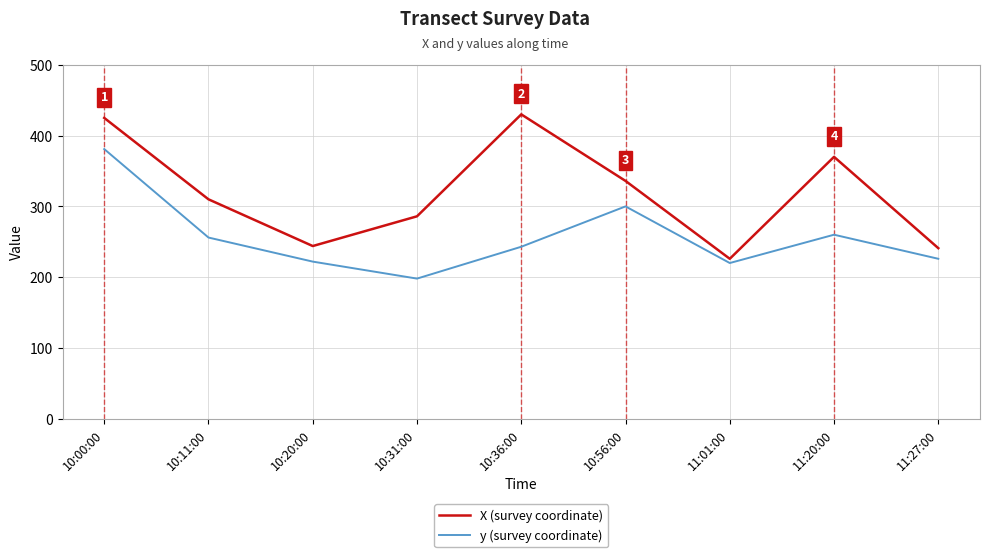

What is the difference between the highest and lowest values at 11:20:00?

110